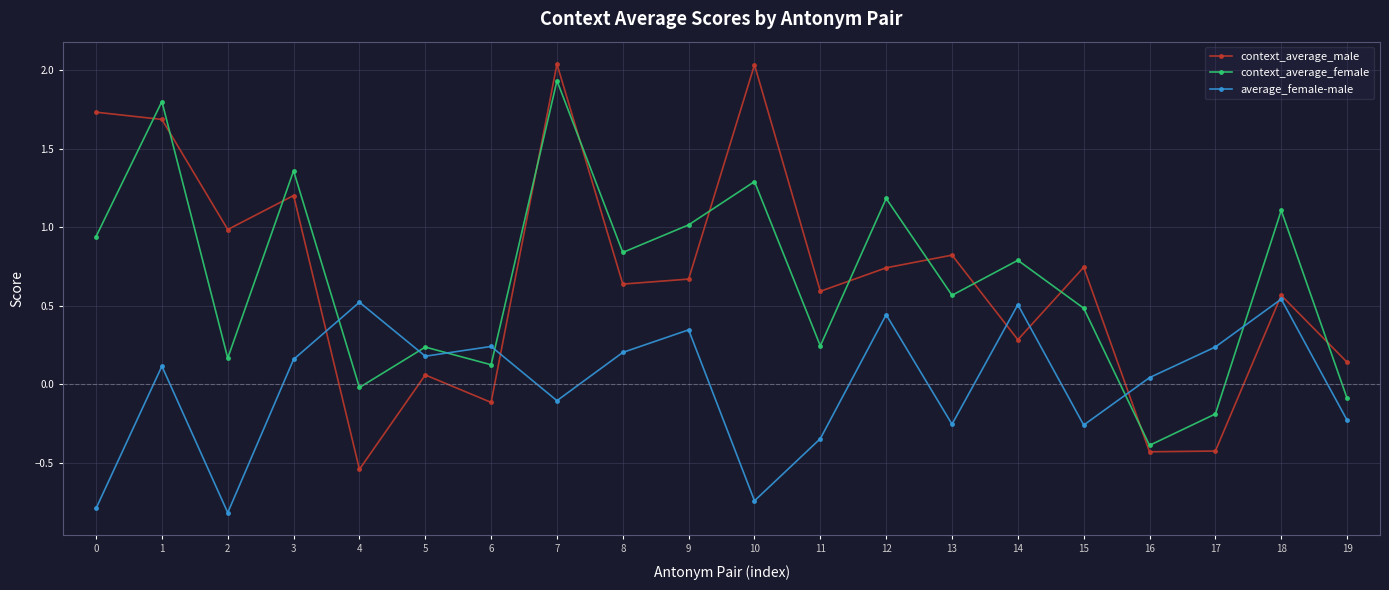

In context_average_male, how many points are lower than both neighbors (excluding endpoints)?

7